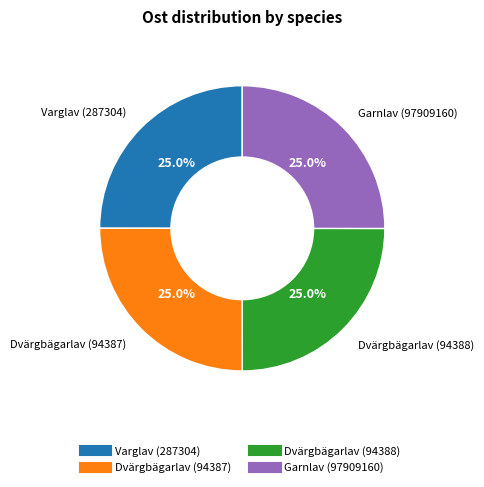

Approximately how many times larger is the value at Dvärgbägarlav (94388) compared to Dvärgbägarlav (94387)?

1.0